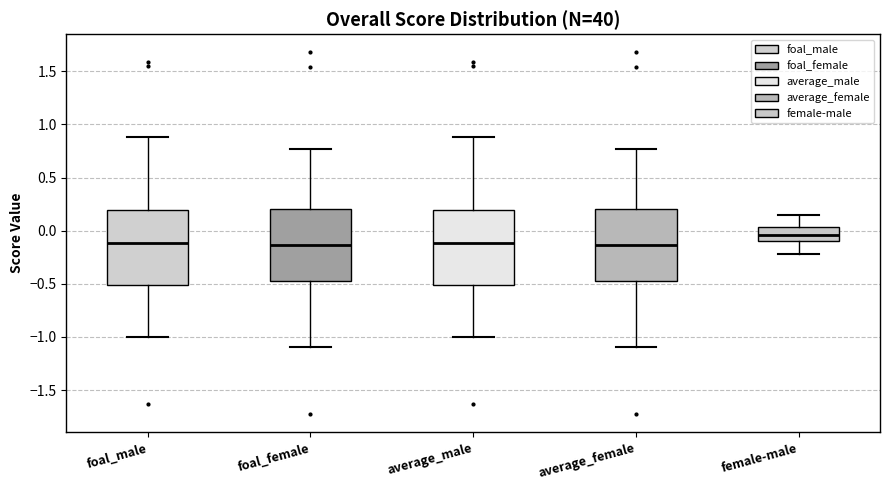

Reading left to right, transcribe this box plot: for each box, give where its median line is, the range the box spans, and where its two whiskers end, as read against the y-axis. The values are not printed on the chart, so give them approximately, as read against the axis.

foal_male: median -0.10, box -0.50 to 0.20, whiskers -1.00 to 0.90
foal_female: median -0.15, box -0.45 to 0.20, whiskers -1.10 to 0.75
average_male: median -0.10, box -0.50 to 0.20, whiskers -1.00 to 0.90
average_female: median -0.15, box -0.45 to 0.20, whiskers -1.10 to 0.75
female-male: median -0.05, box -0.10 to 0.05, whiskers -0.20 to 0.15